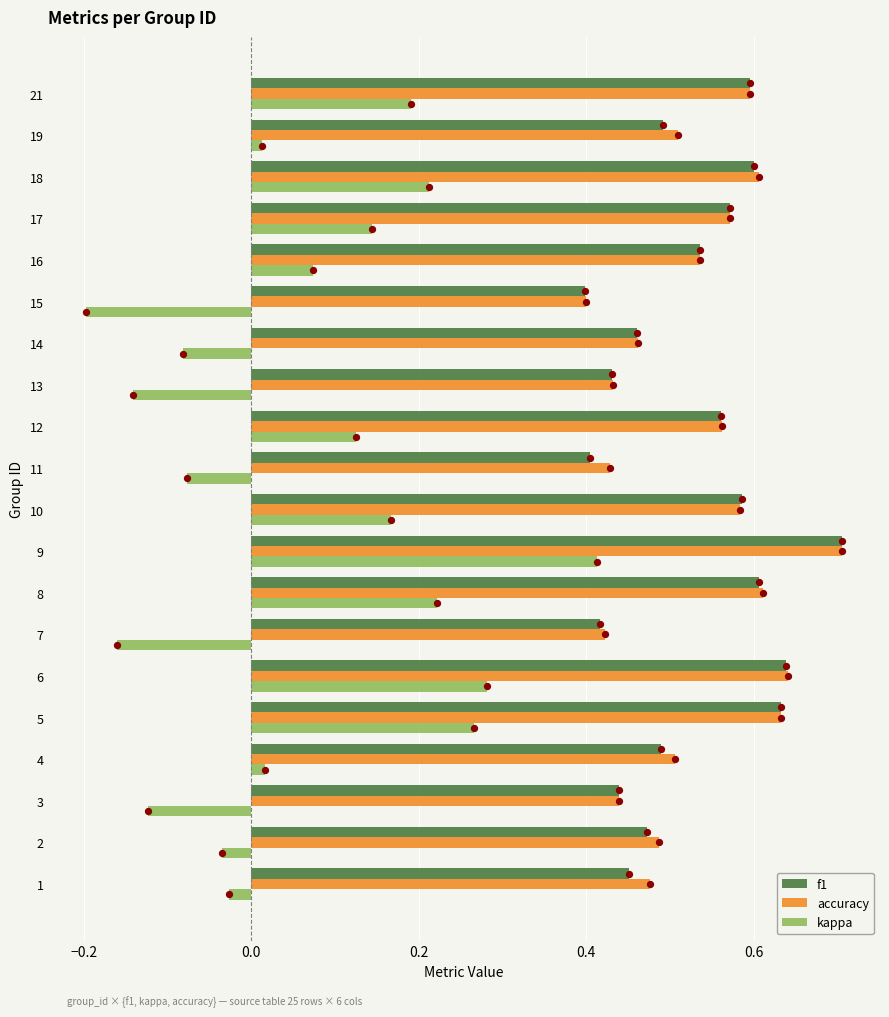

At how many categories does at least one series exceed 0?

20